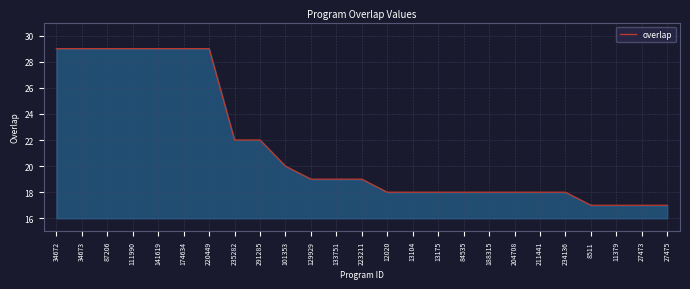

What is the change in value from 174634 to 291285?

-7